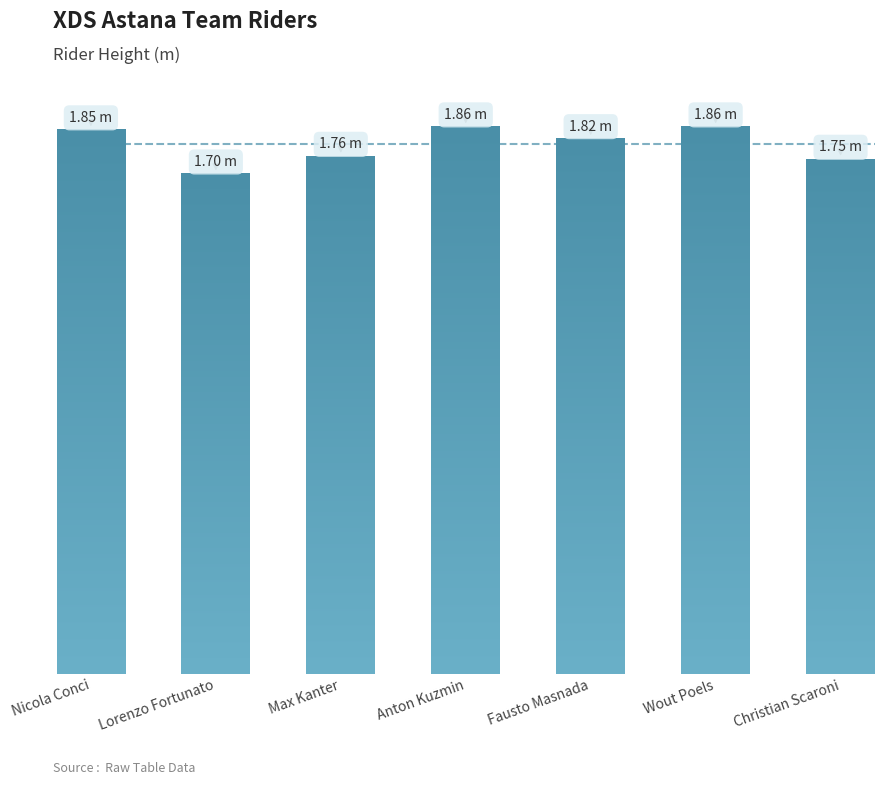

Rank the categories by value from highest to lowest.

Anton Kuzmin, Wout Poels, Nicola Conci, Fausto Masnada, Max Kanter, Christian Scaroni, Lorenzo Fortunato